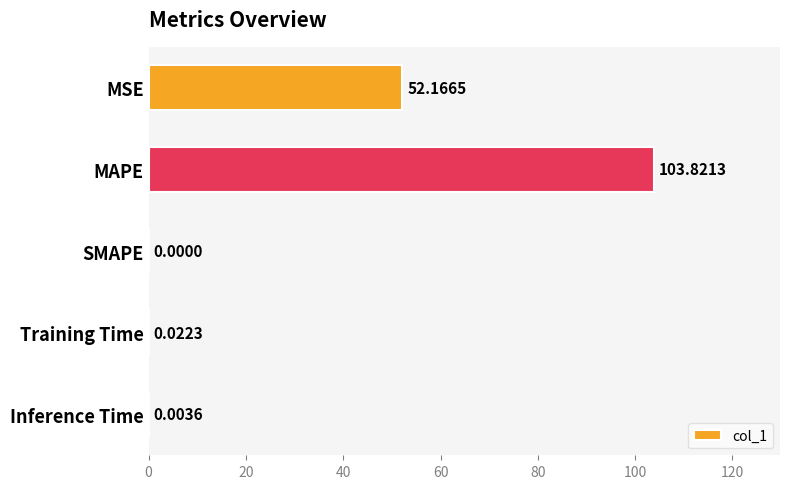

What is the average value?

31.2